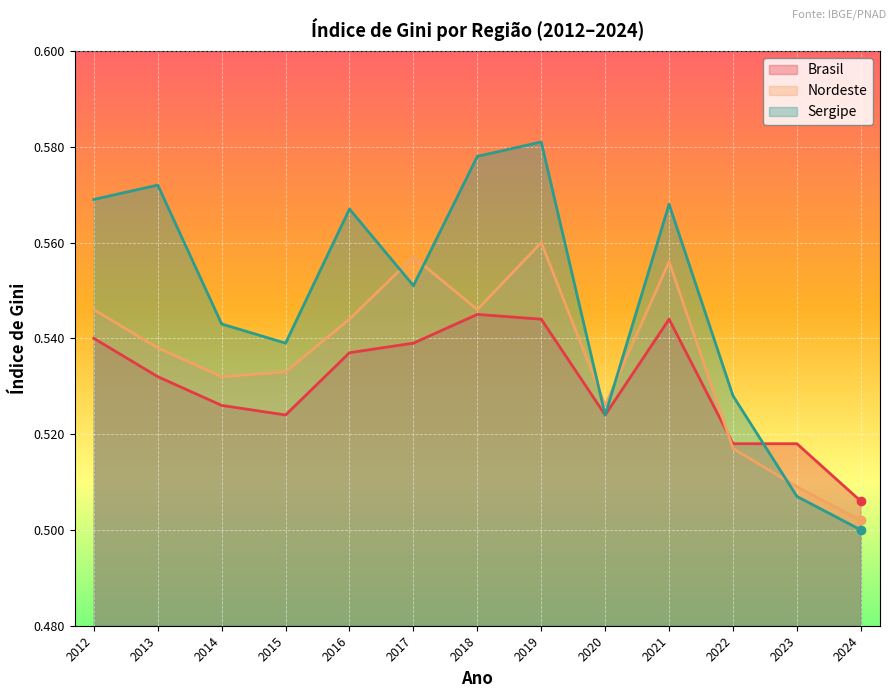

Rank the categories by Nordeste value from highest to lowest.

2019, 2017, 2021, 2012, 2018, 2016, 2013, 2015, 2014, 2020, 2022, 2023, 2024